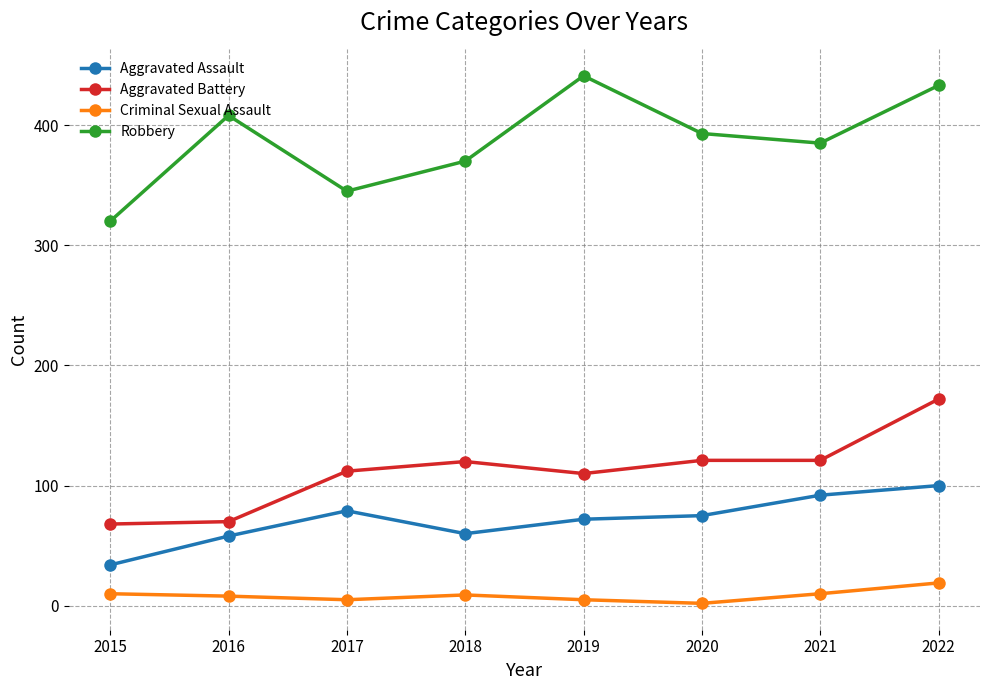

What is the maximum value shown in the chart?

441